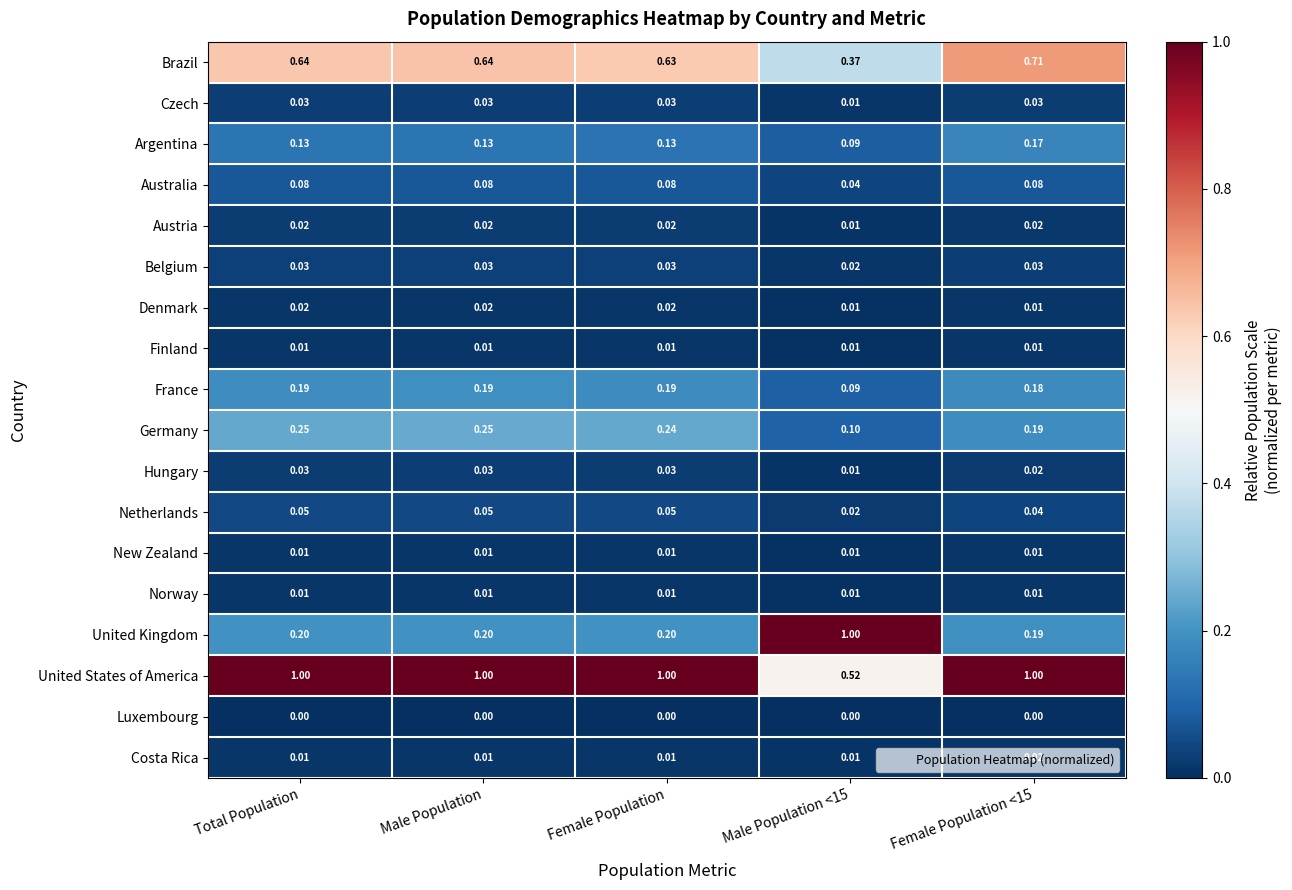

Which series has the largest total across all categories?

United States of America